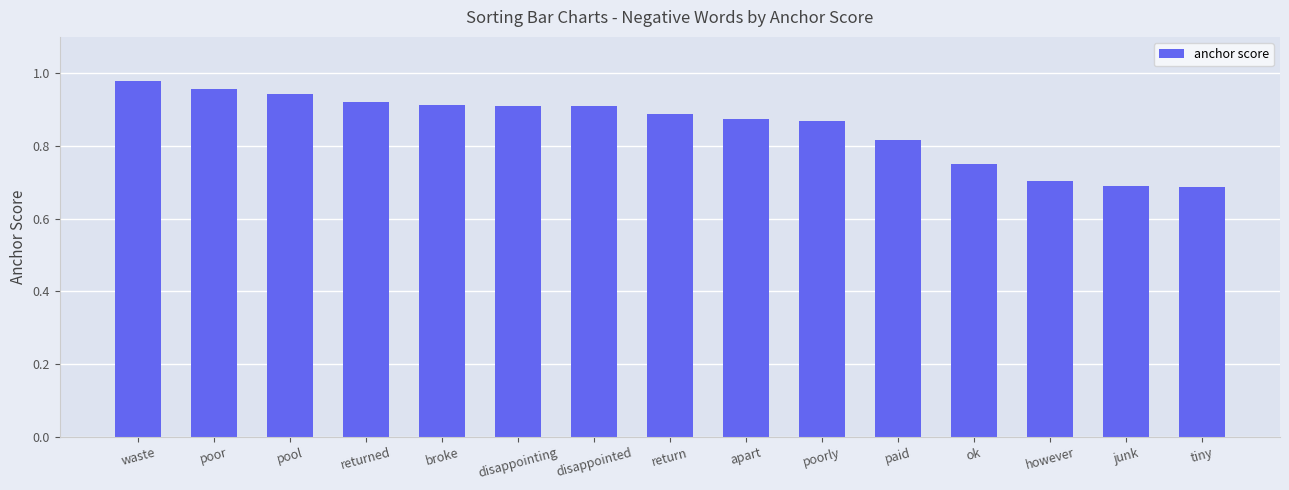

What is the sum of all values?

12.8